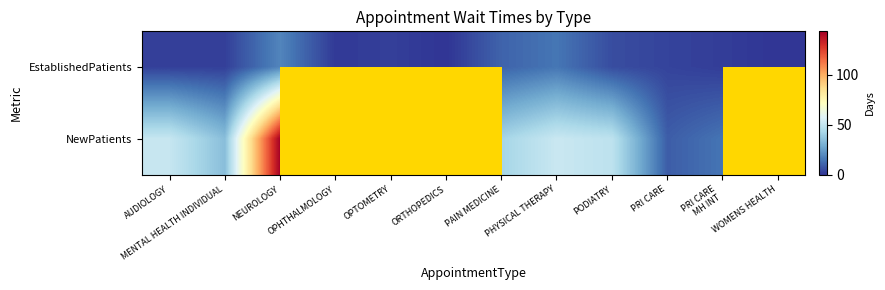

At which label does NewPatients reach its peak?

NEUROLOGY